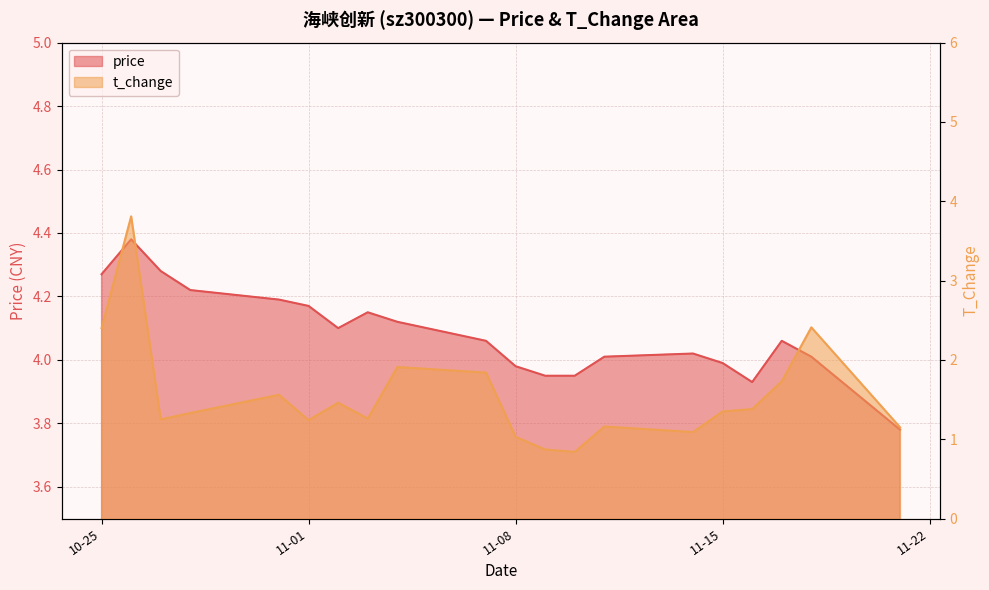

How many values in the price series are below 4?

6